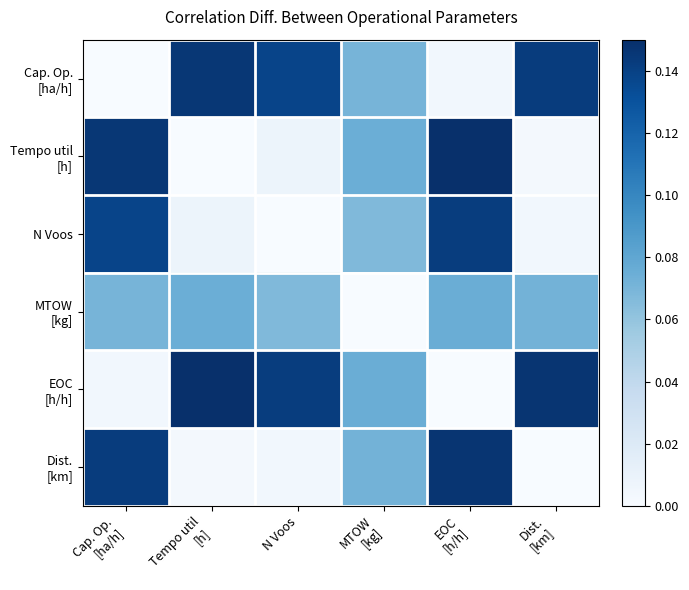

Which series has the largest total across all categories?

EOC [h/h]